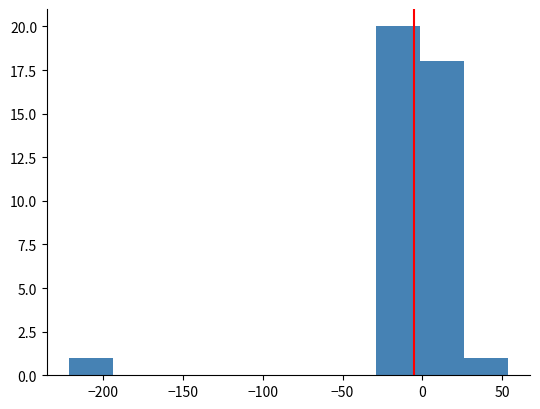

Which range on the x-axis has the tallest bar?

-30 to 0